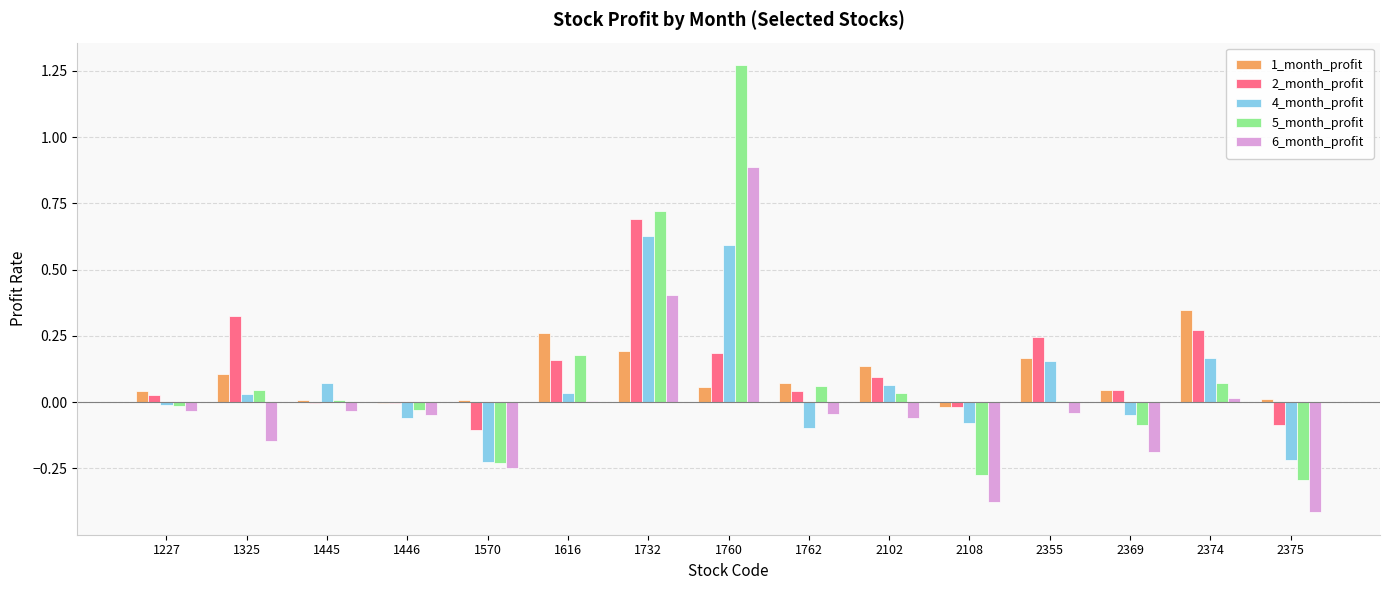

Is the value of 1_month_profit at 1762 greater than the value of 6_month_profit at 1445?

Yes